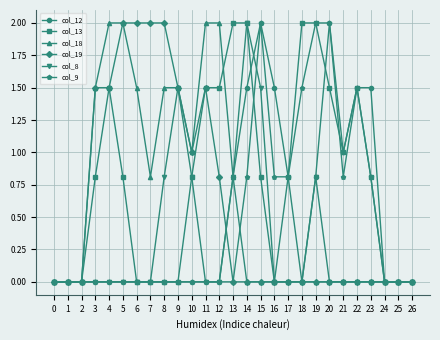

Which series changed the most between 5 and 12?

col_19